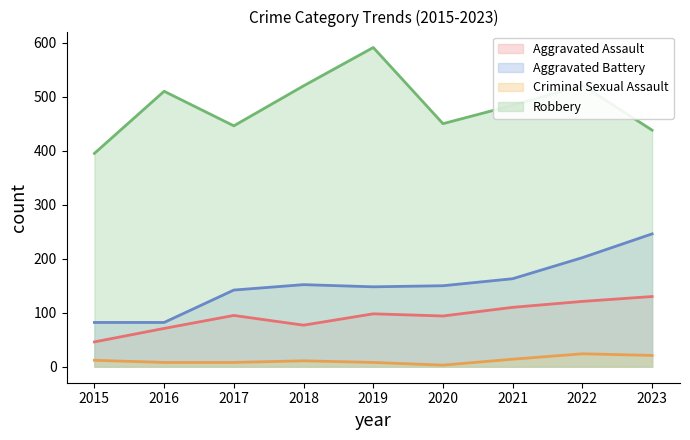

Read the Robbery value at 2016, to the nearest 5.

510